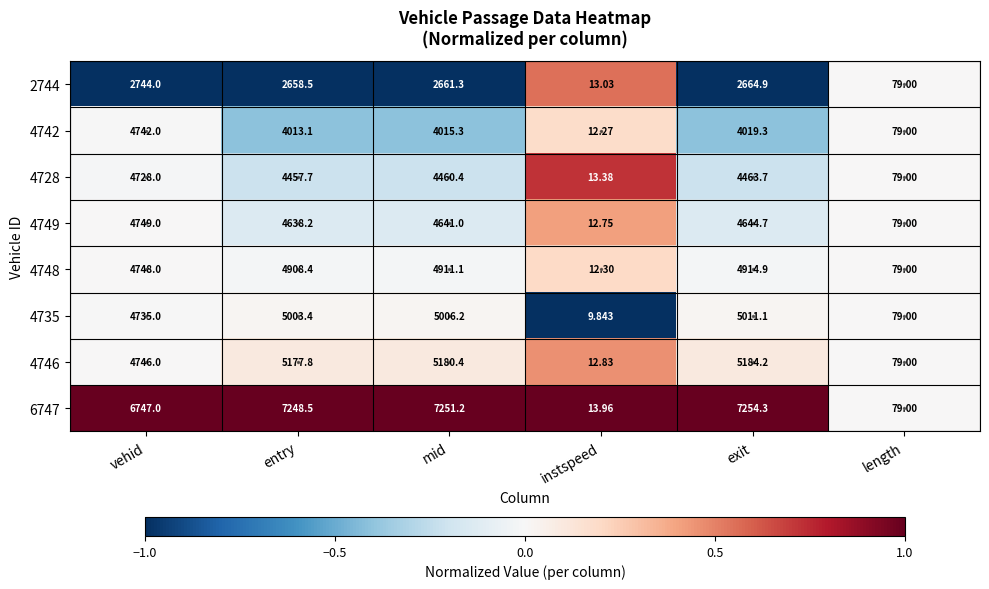

Count the number of data series in this chart.

8